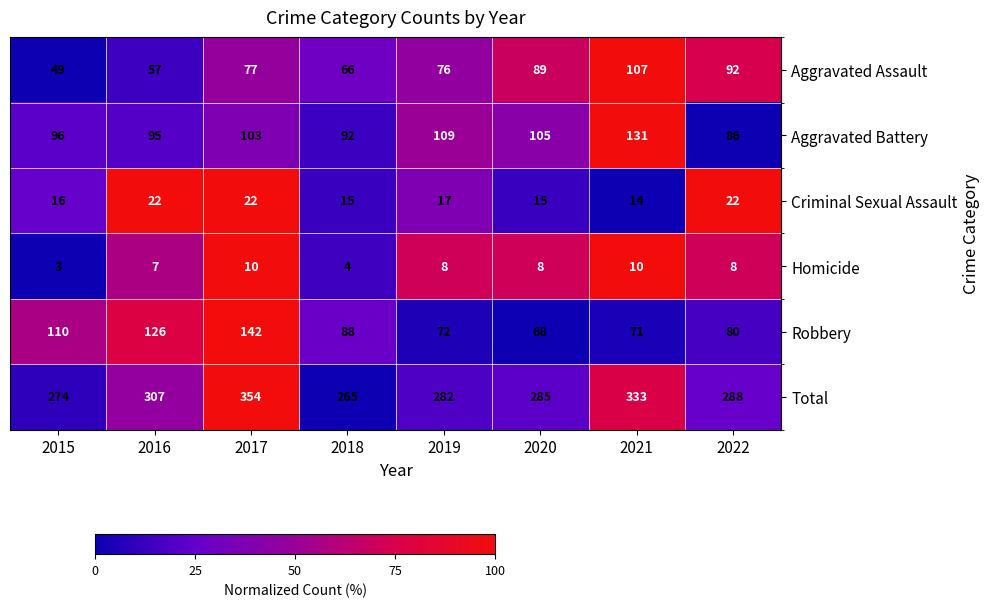

The value of Total at 2020 is 285. True or false?

True